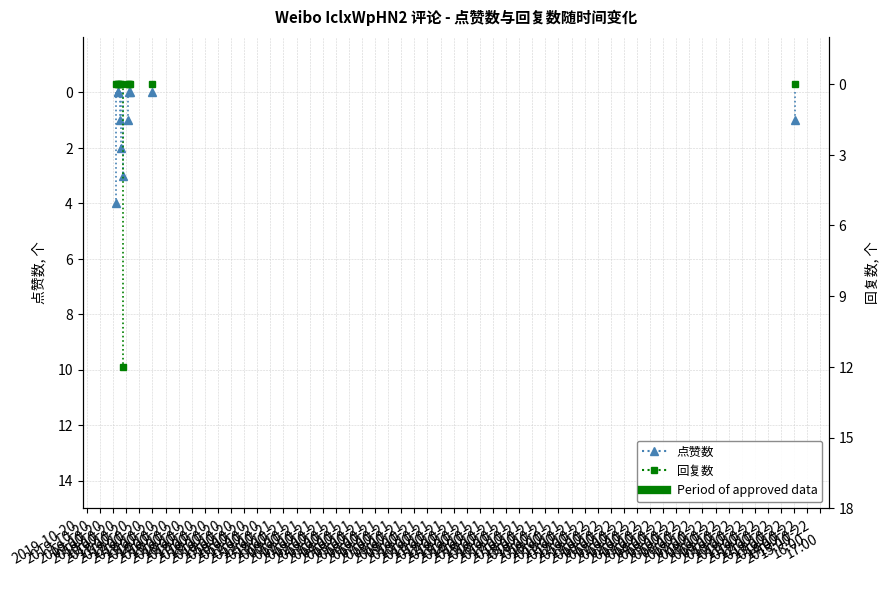

True or false: 点赞数 has a value of 6 at 2019-10-20
10:00.

False